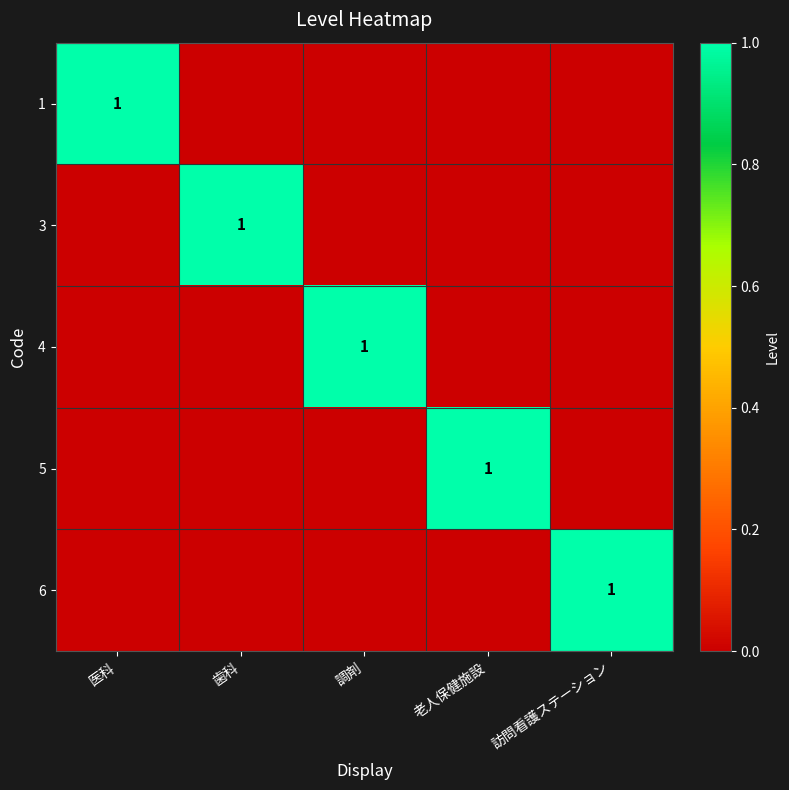

Is it true that 4 equals 1 at 調剤?

True